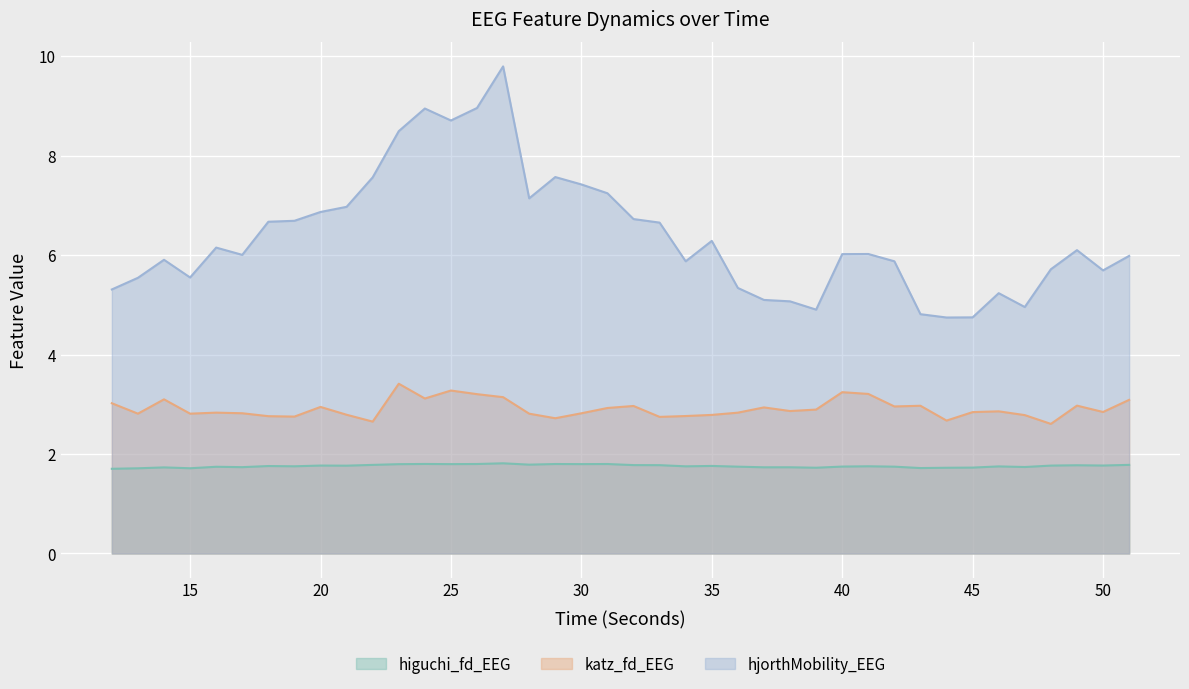

Is the value of hjorthMobility_EEG at 37 greater than the value of katz_fd_EEG at 20?

Yes